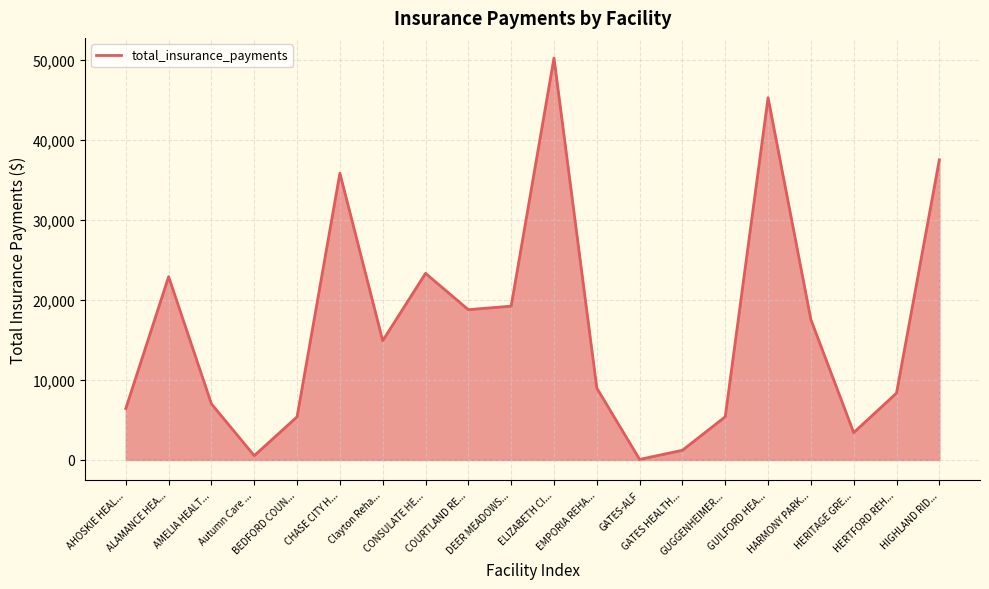

What is the change in value from CONSULATE HE... to HERTFORD REH...?

-14961.4